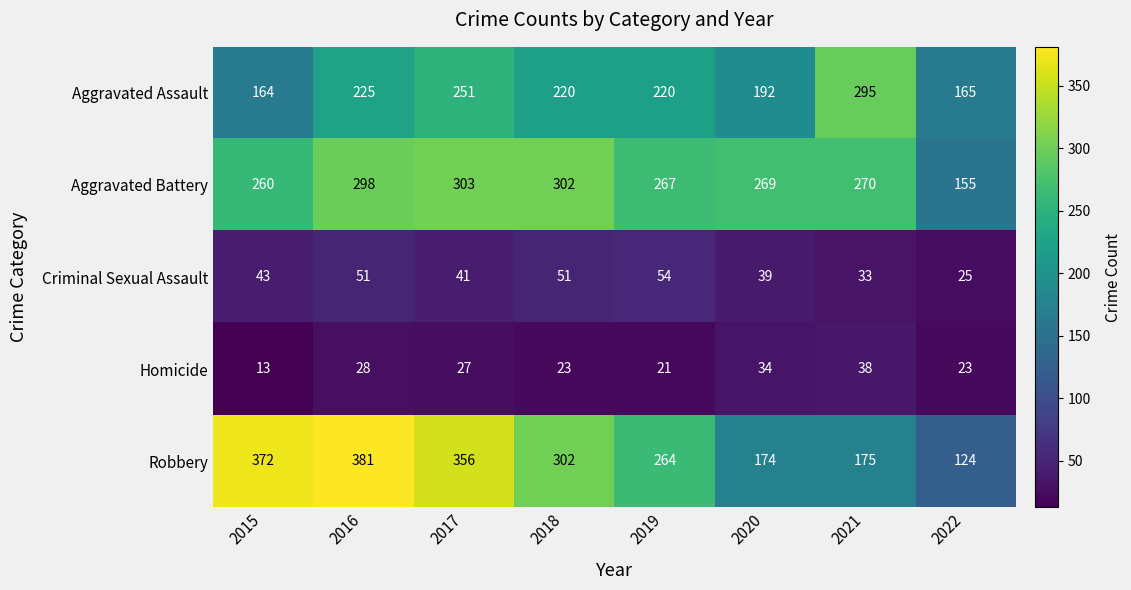

Where is Robbery nearest to the value 252?

2019